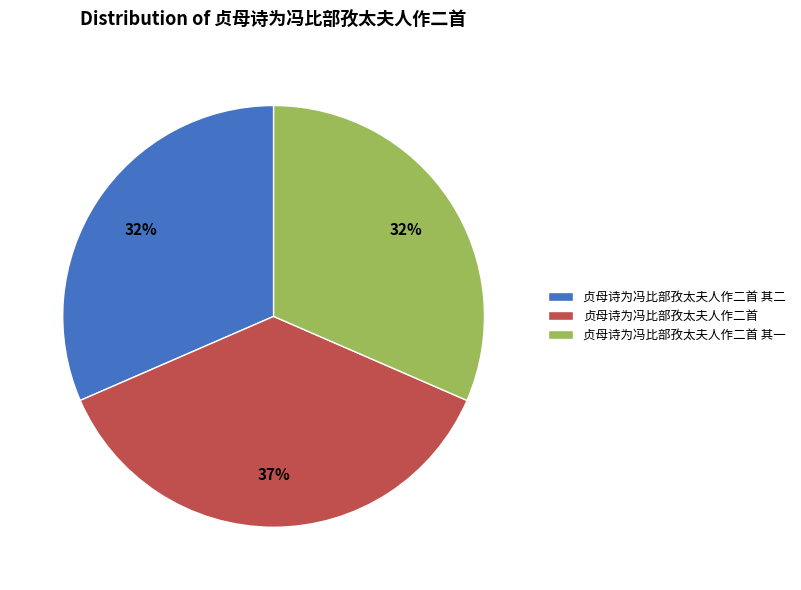

What percentage is the 贞母诗为冯比部孜太夫人作二首 其一 slice, to the nearest percent?

32%